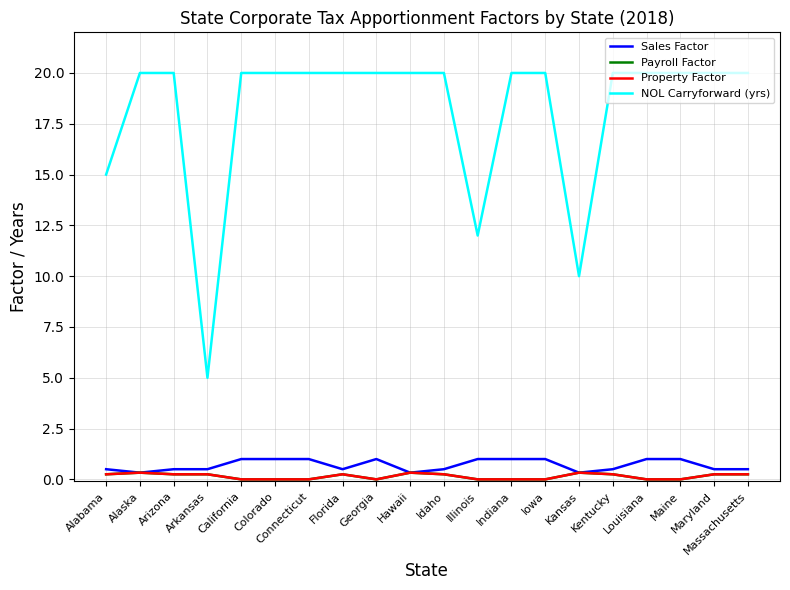

The value of Sales Factor at Florida is 0.5. True or false?

True